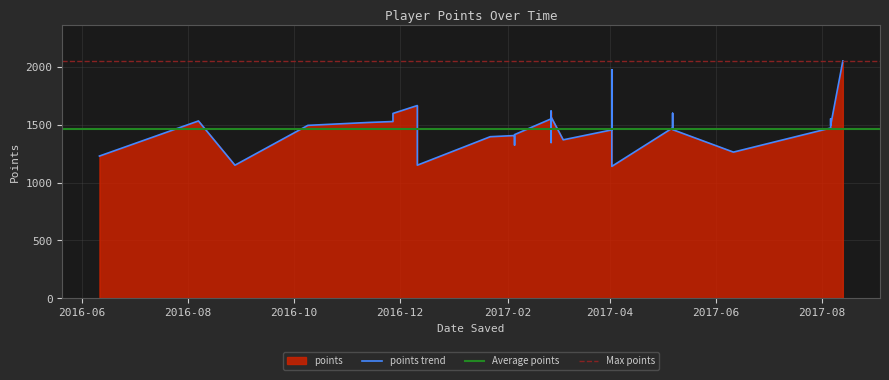

At which label does the data first exceed 1472?

2016-08-07